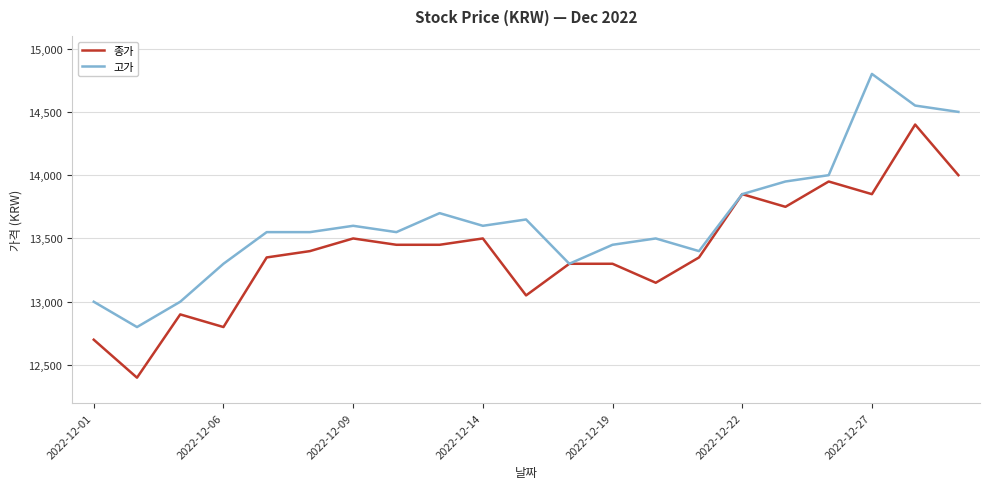

Count the number of categories in the chart.

21